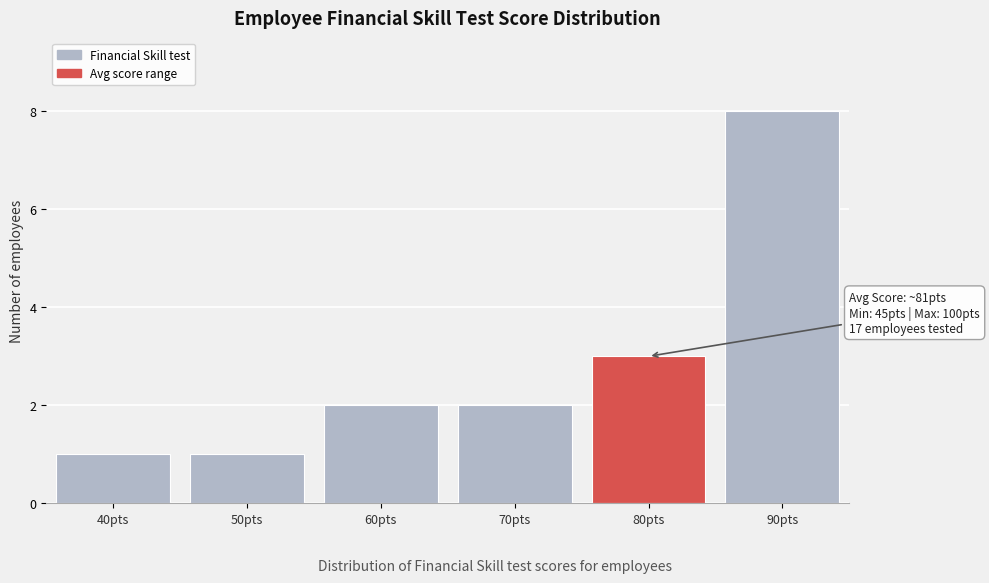

Reading left to right, list all the values displayed in this chart.

40pts=1	50pts=1	60pts=2	70pts=2	80pts=3	90pts=8